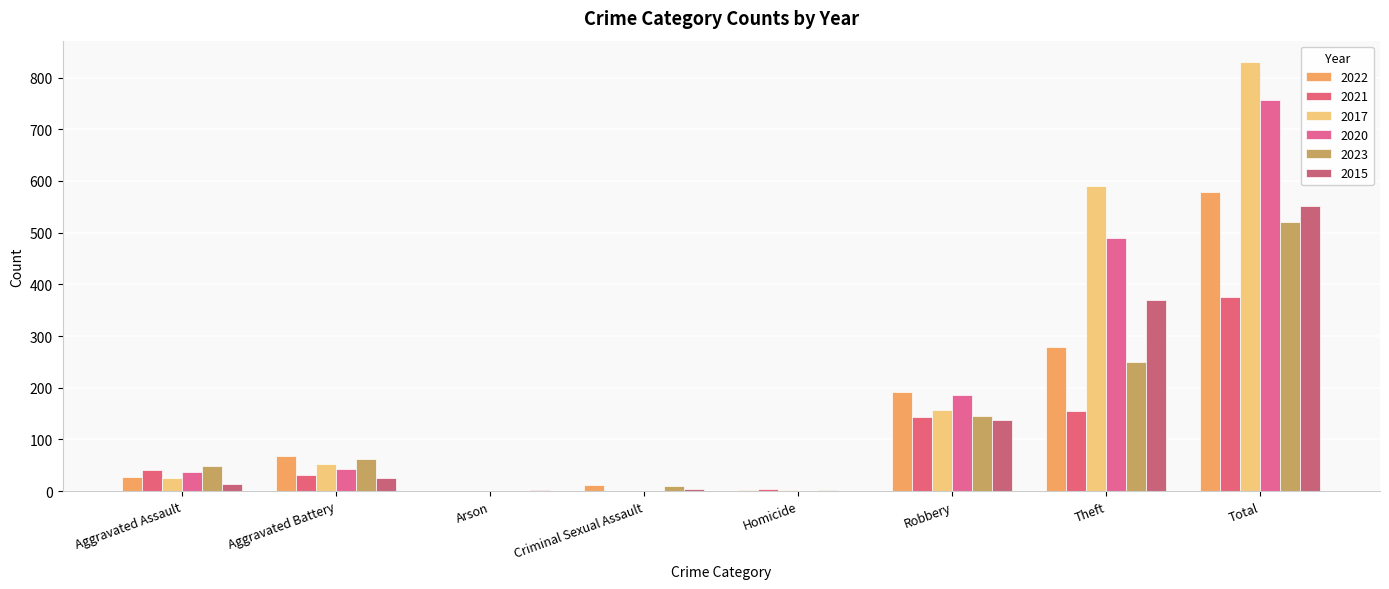

The value of 2023 at Aggravated Battery is 63. True or false?

True